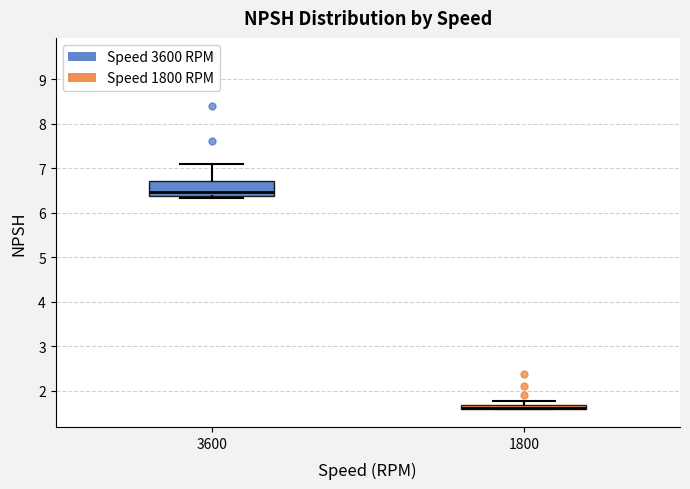

Where does the upper whisker of the box at x = 3600 end on the y-axis? The values are not printed on the chart, so give them approximately, as read against the axis.

7.1